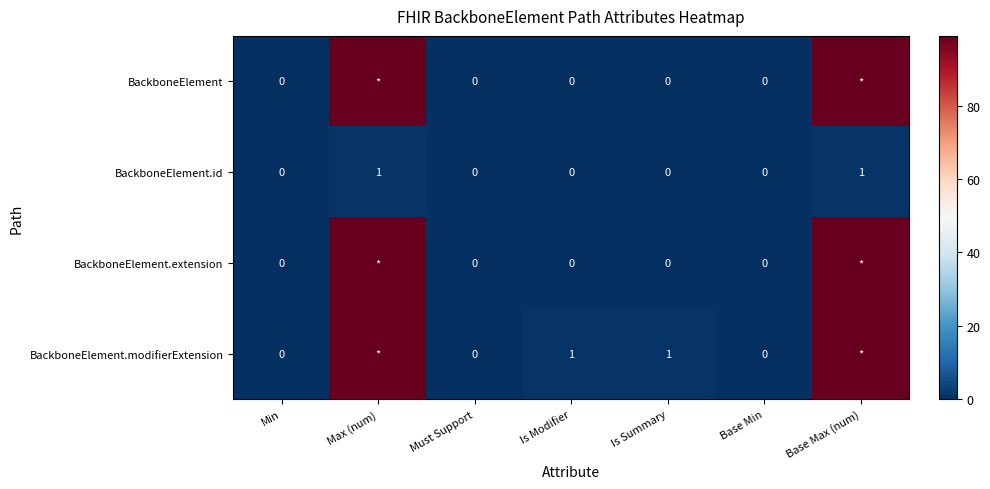

Is the value of BackboneElement.modifierExtension at Is Modifier greater than the value of BackboneElement.id at Base Min?

Yes